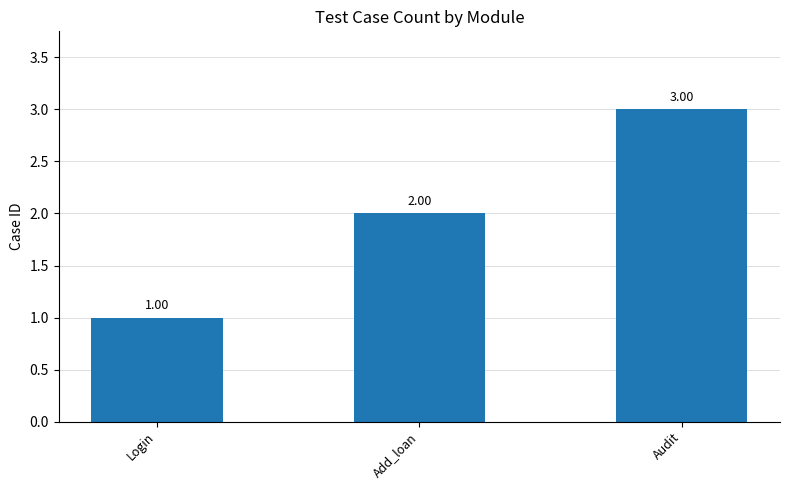

What is the change in value from Add_loan to Audit?

+1